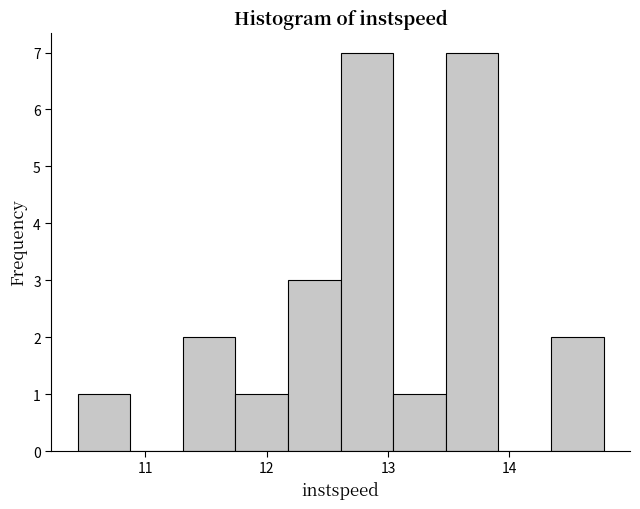

Reading left to right, list every bar in this chart as the range it spans on the x-axis followed by its height. Neither the bar edges nor the heights are printed on the chart, so give them approximately, as read against the axes.

10.4 to 10.9: 1
10.9 to 11.3: 0
11.3 to 11.7: 2
11.7 to 12.2: 1
12.2 to 12.6: 3
12.6 to 13.0: 7
13.0 to 13.5: 1
13.5 to 13.9: 7
13.9 to 14.3: 0
14.3 to 14.8: 2